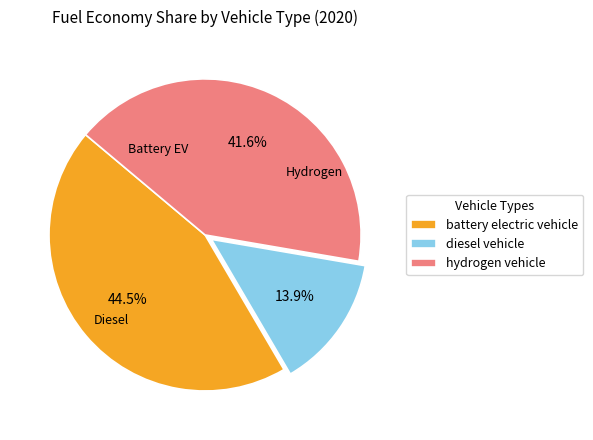

To the nearest percent, what is the combined percentage of hydrogen vehicle and battery electric vehicle?

86%